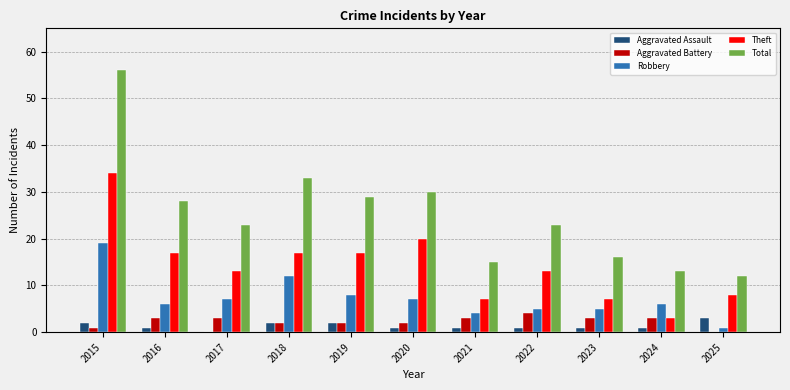

At which category is the sum across all series the highest?

2015